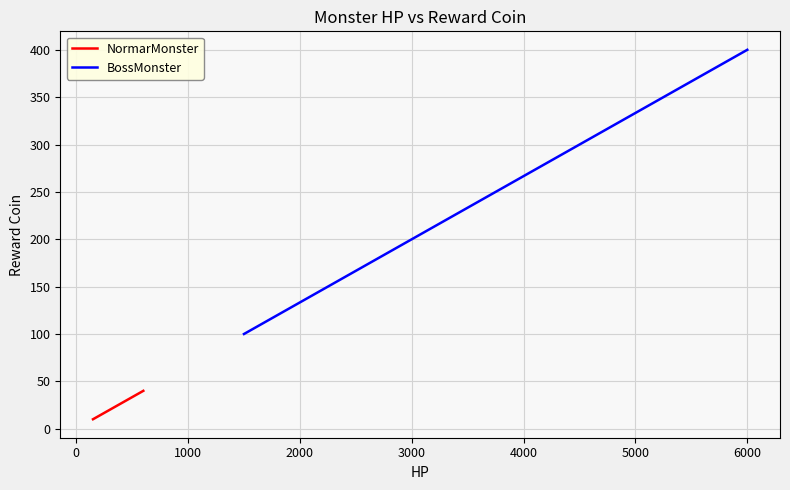

What are all the series names shown in the legend?

NormarMonster, BossMonster